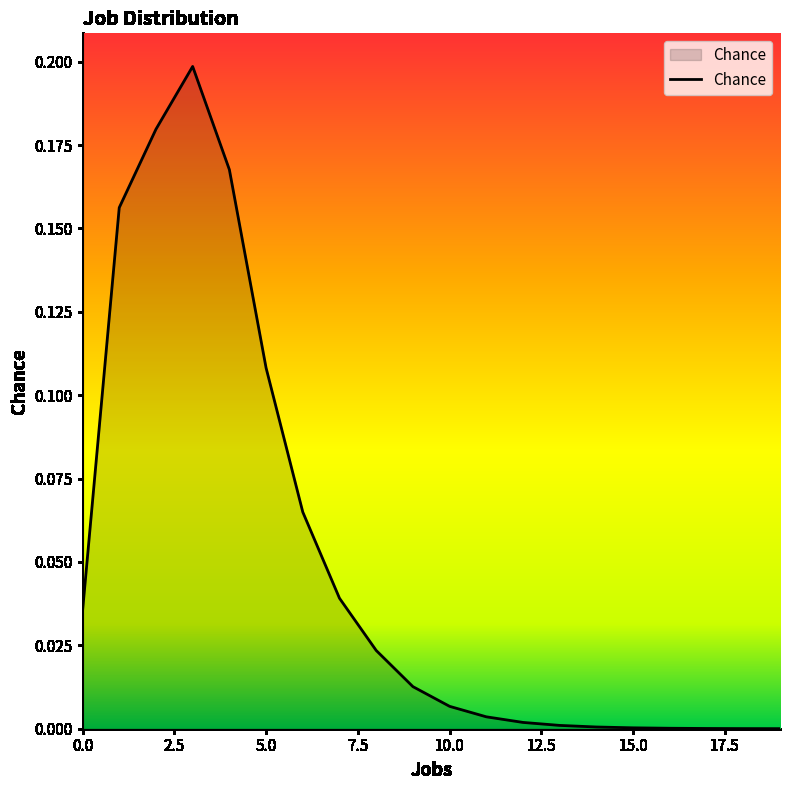

How many series are shown in this chart?

1